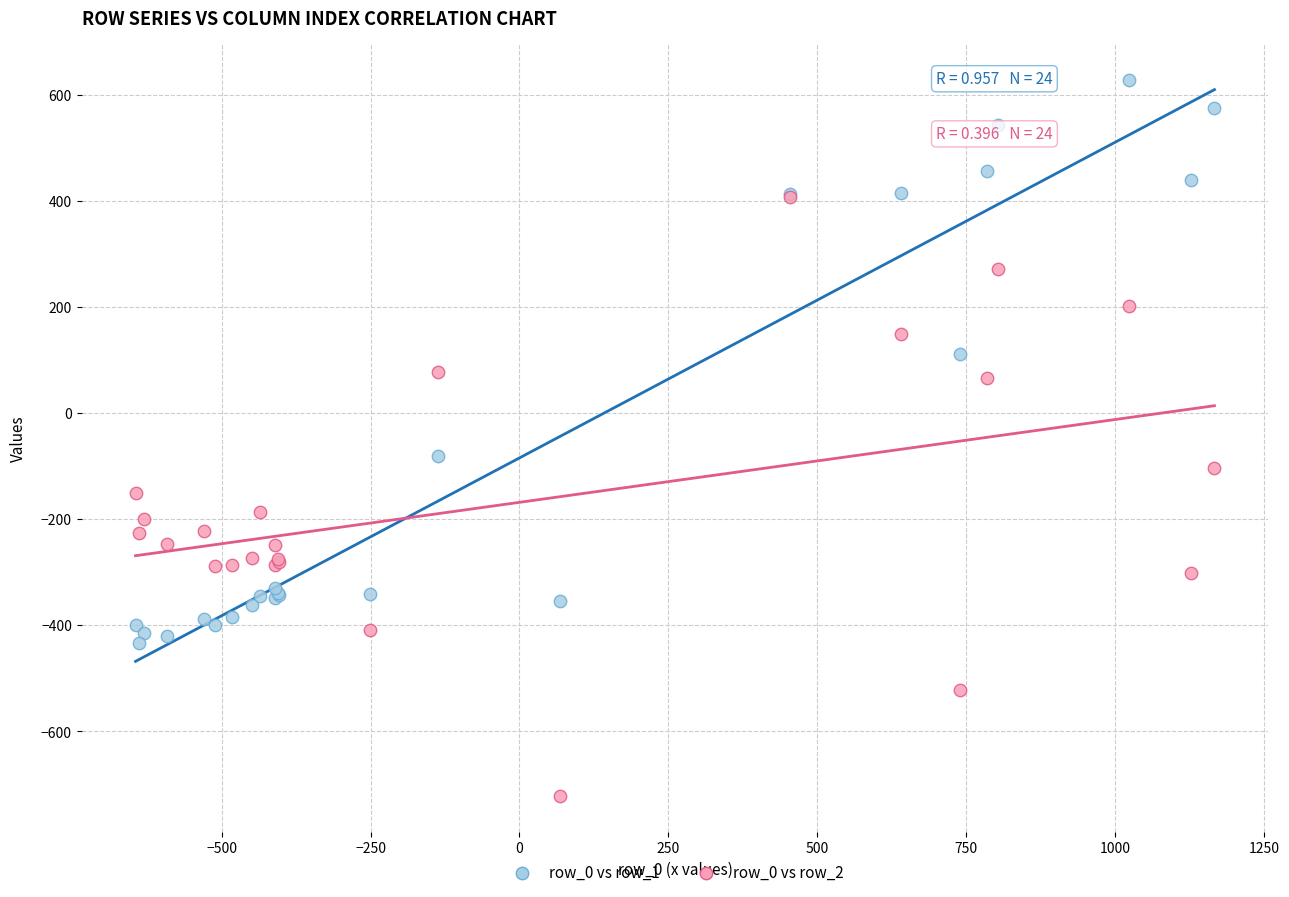

Across all series, what Y value is closest to -46?

-81.6